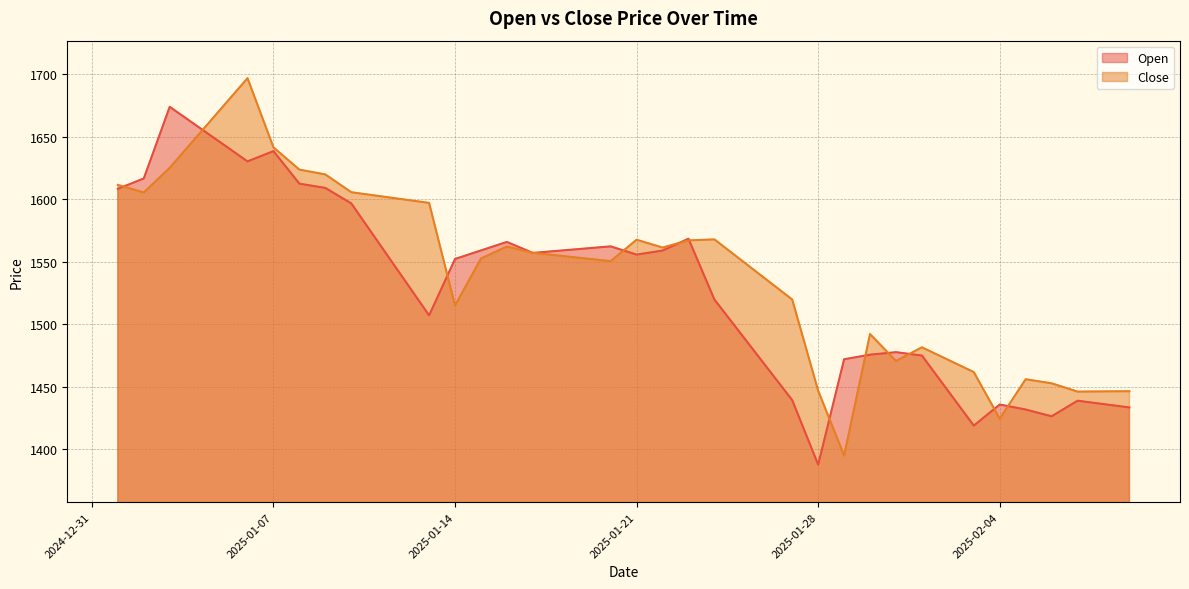

Where is Open nearest to the value 1530?

2025-01-12